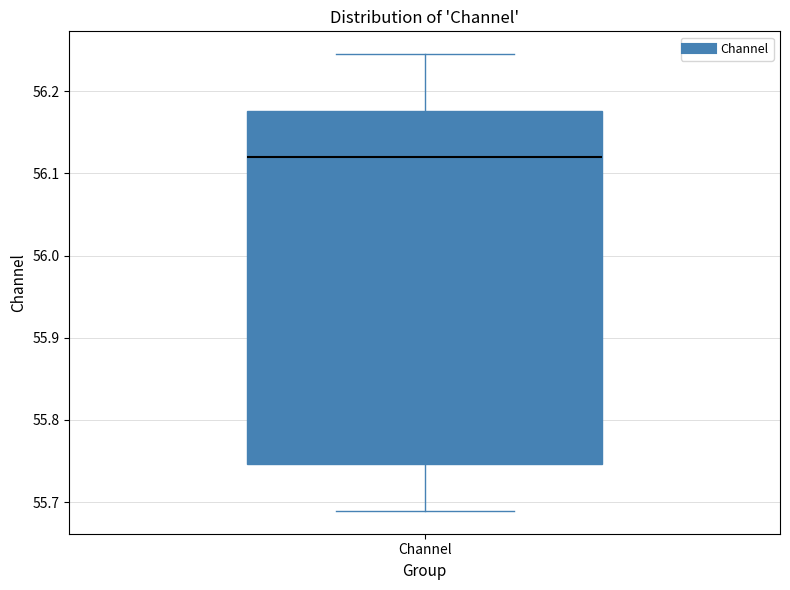

Transcribe this box plot: give where the median line is, the range the box spans, and where the two whiskers end, as read against the y-axis. The values are not printed on the chart, so give them approximately, as read against the axis.

median 56.12, box 55.75 to 56.18, whiskers 55.69 to 56.25